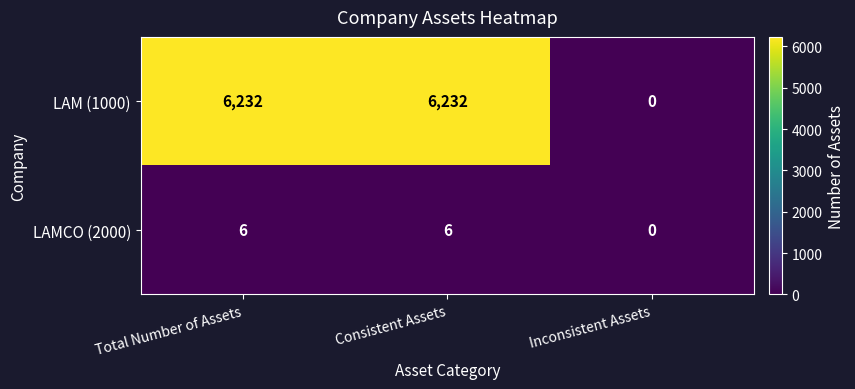

Which series changed the most between Consistent Assets and Inconsistent Assets?

LAM (1000)